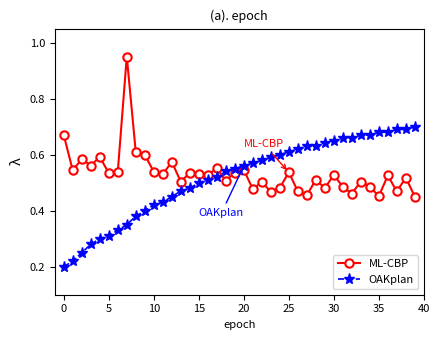

After their last crossing, which series has the higher values: OAKplan or ML-CBP?

OAKplan